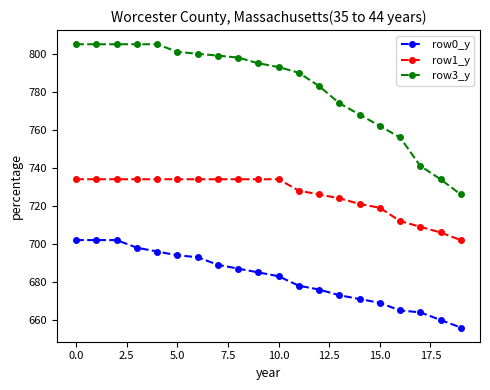

What is the sum of all row3_y values?

15645